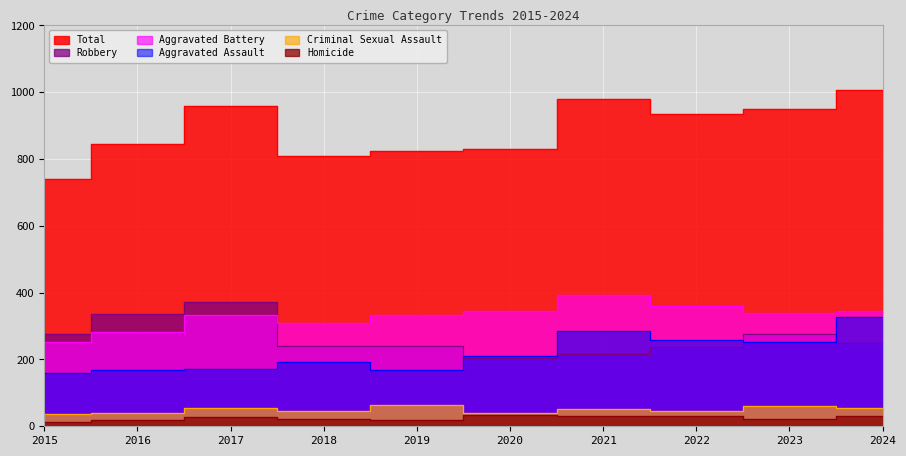

What is the total value across all series at 2023?

1902